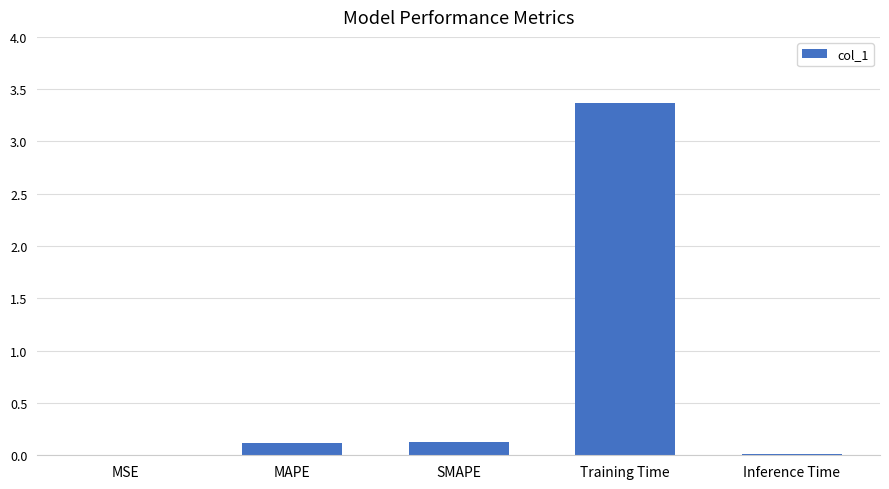

Is it true that the value at Training Time is 3.4?

True